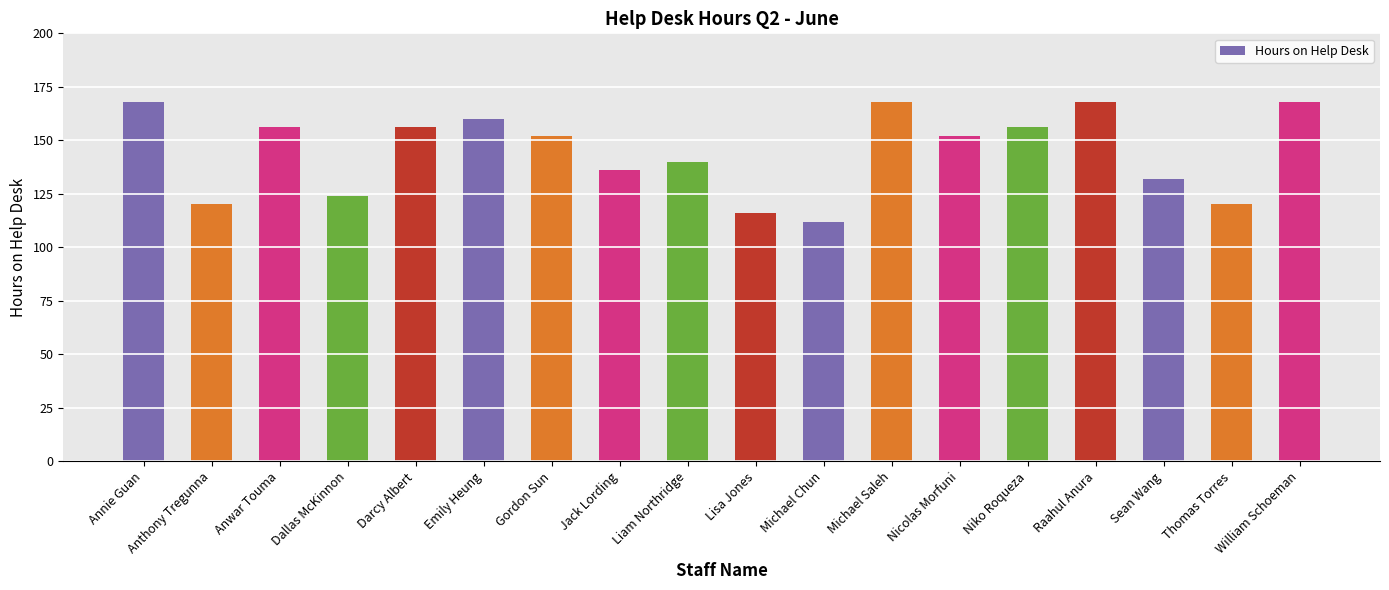

True or false: the data shows 301 at Michael Saleh.

False